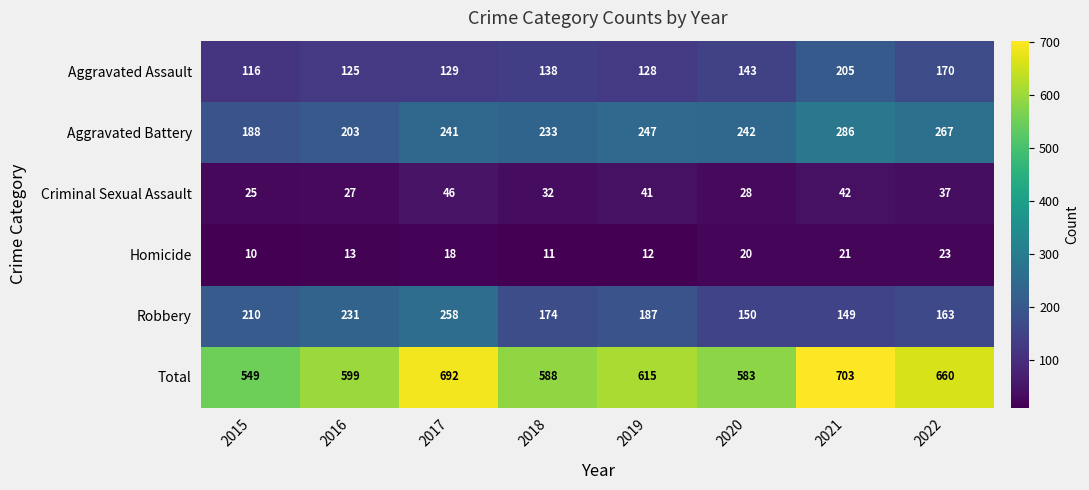

Which category has the highest value across all series?

2021